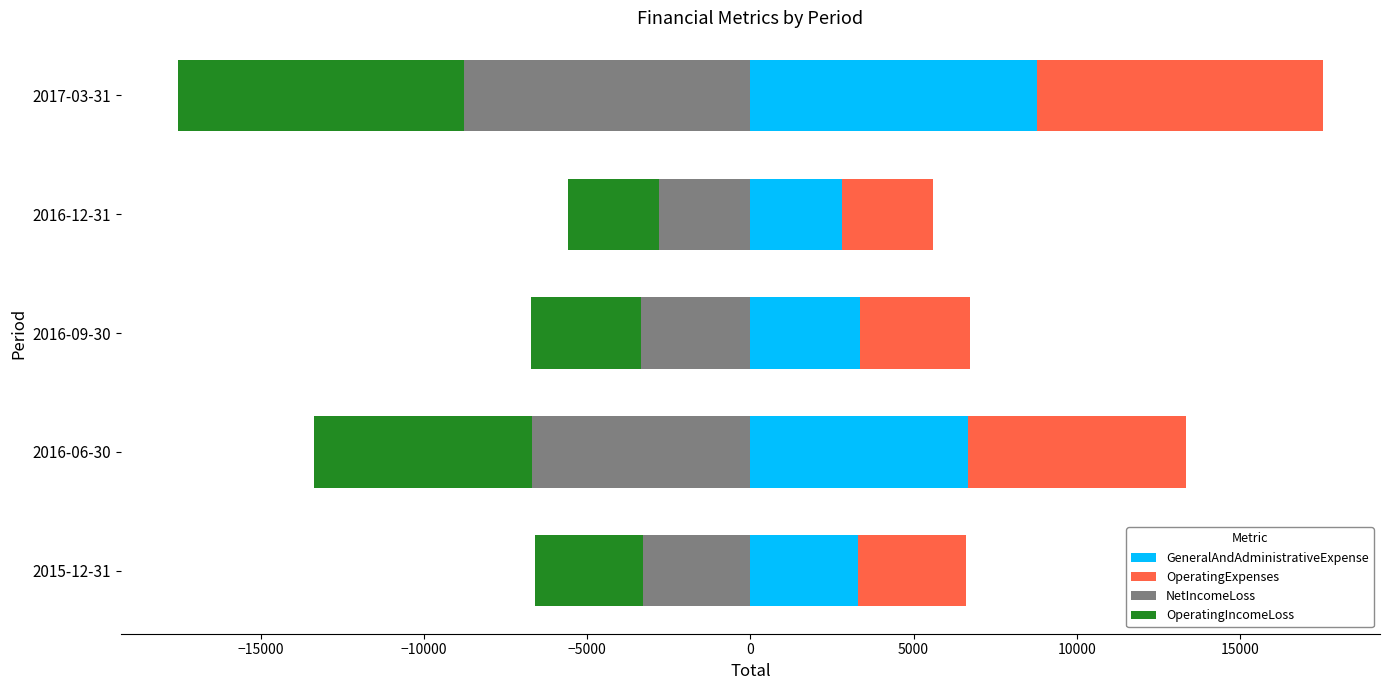

How many values in the OperatingExpenses series are below 3365?

2